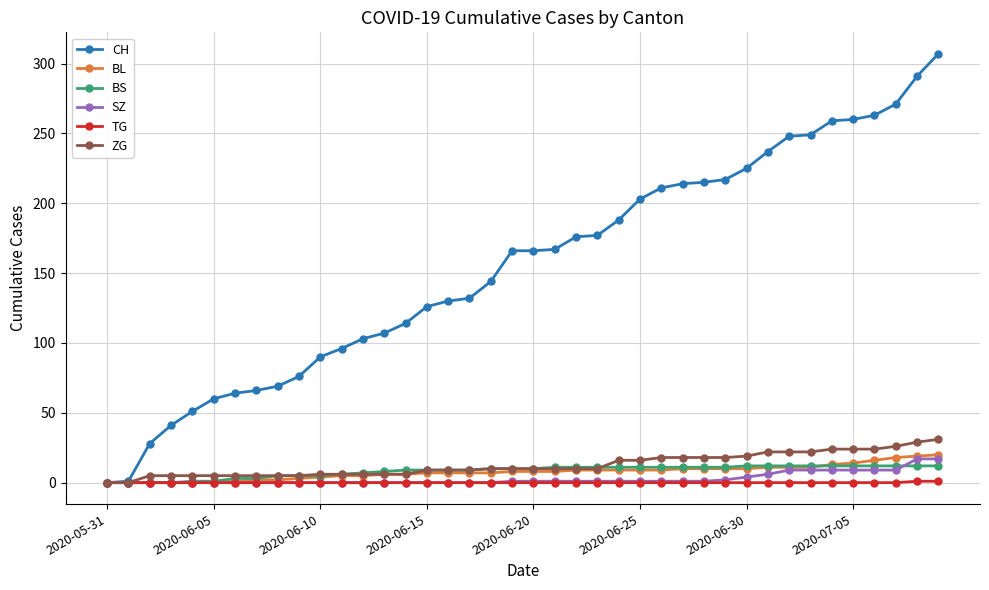

Which series has the largest range (max minus min)?

CH